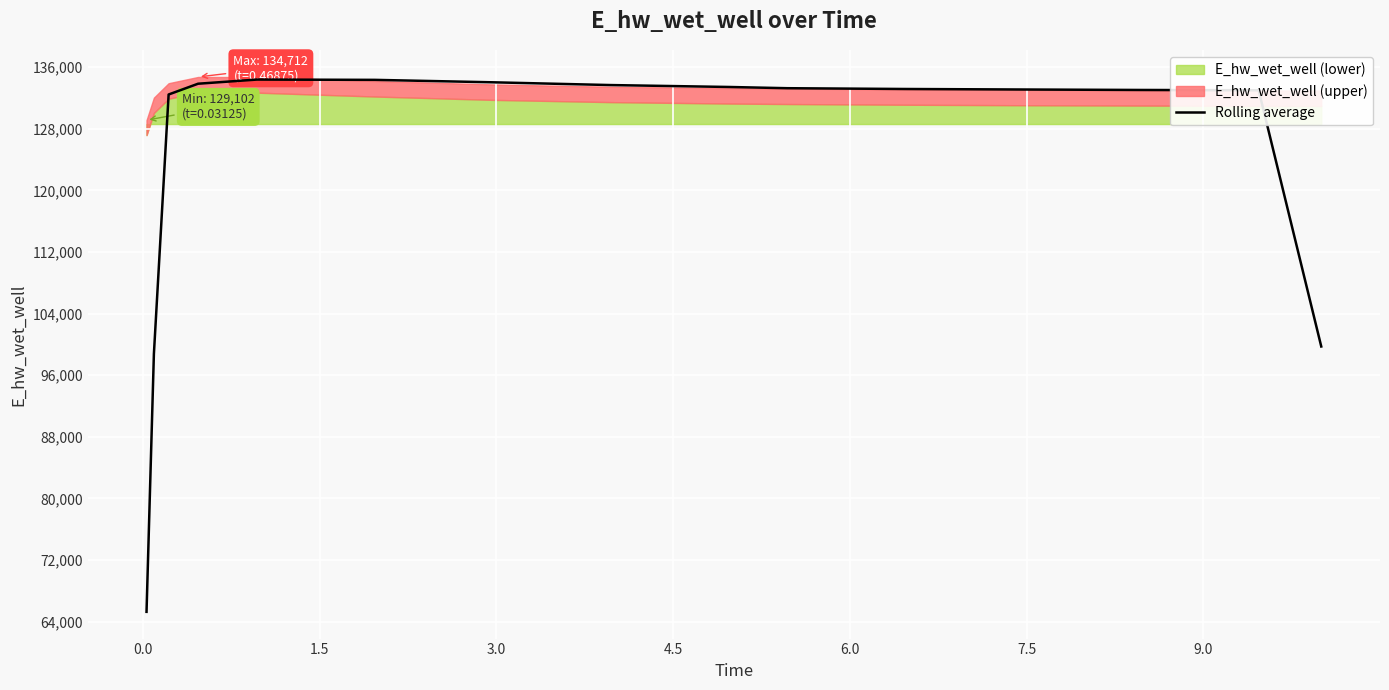

What is the difference between the maximum and minimum values?

69092.3